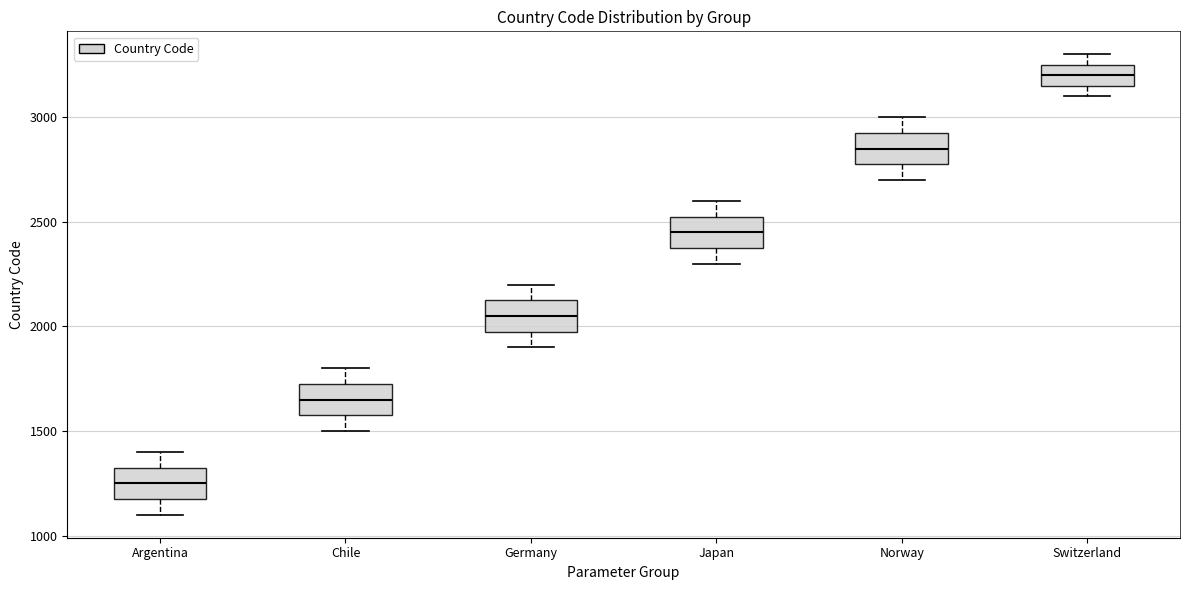

Where is the lower edge of the box for Norway on the y-axis? The values are not printed on the chart, so give them approximately, as read against the axis.

2800